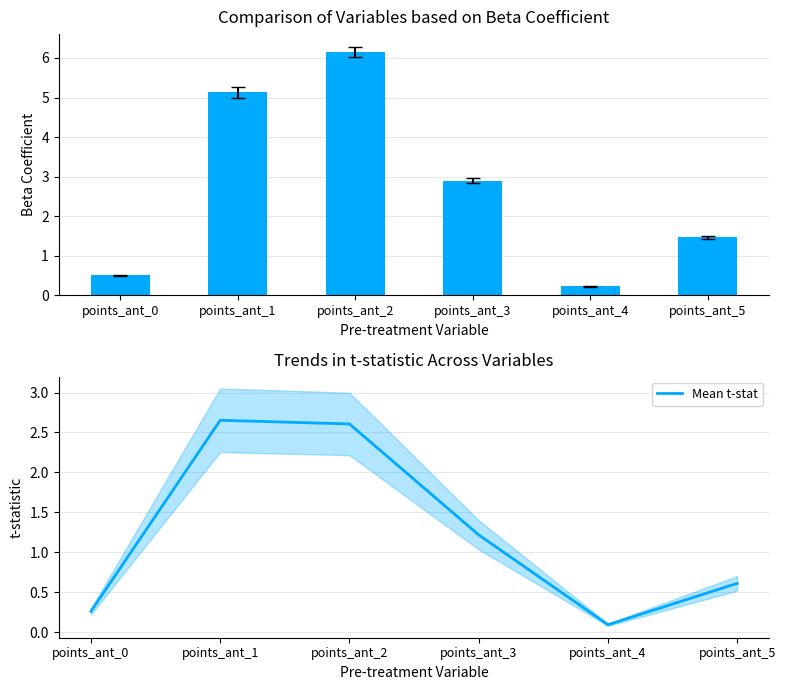

At which category does the chart reach its minimum across all series?

points_ant_4